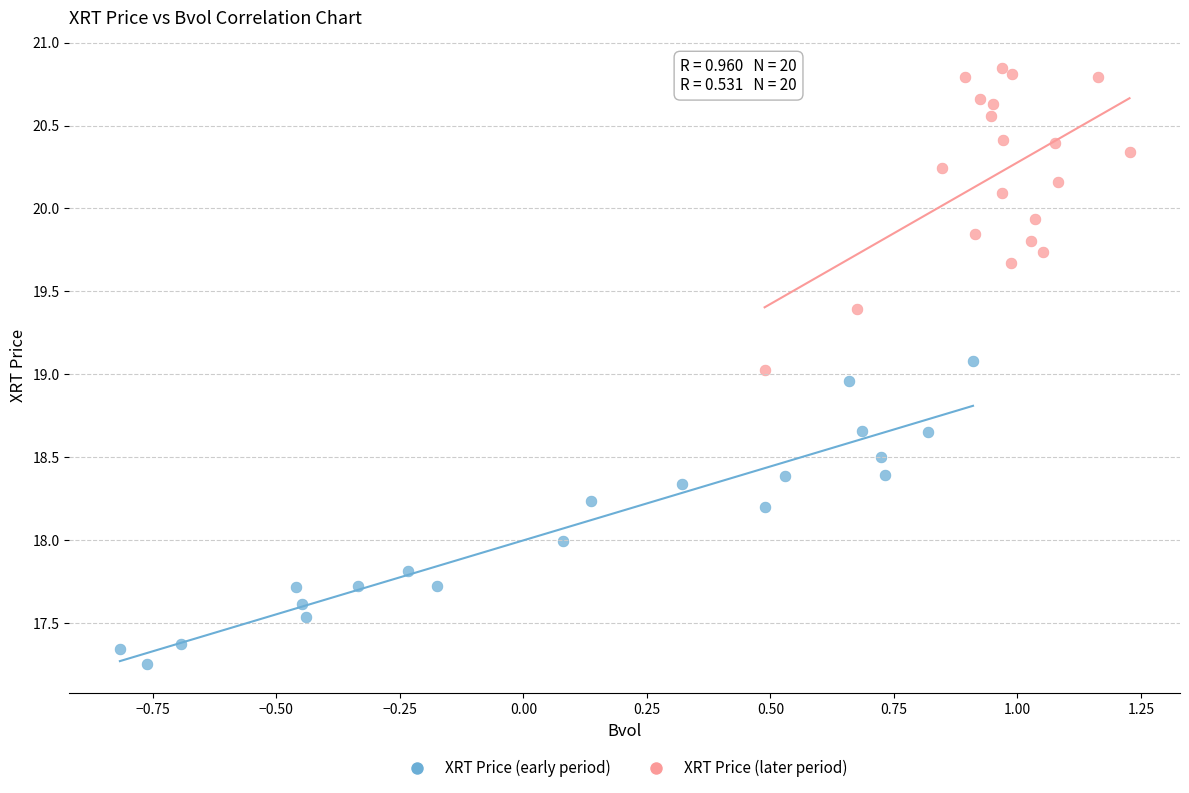

What are all the series names shown in the legend?

XRT Price (early period), XRT Price (later period)